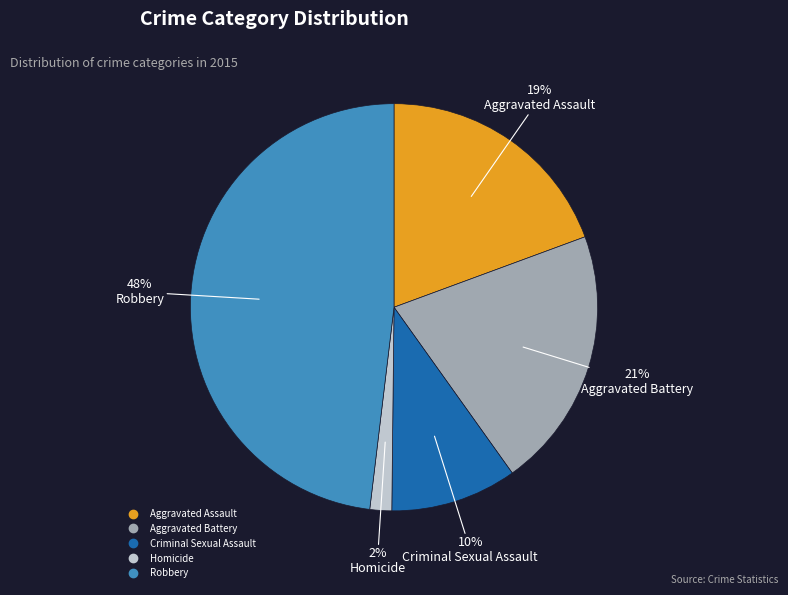

To the nearest percent, what portion does Robbery represent?

48%